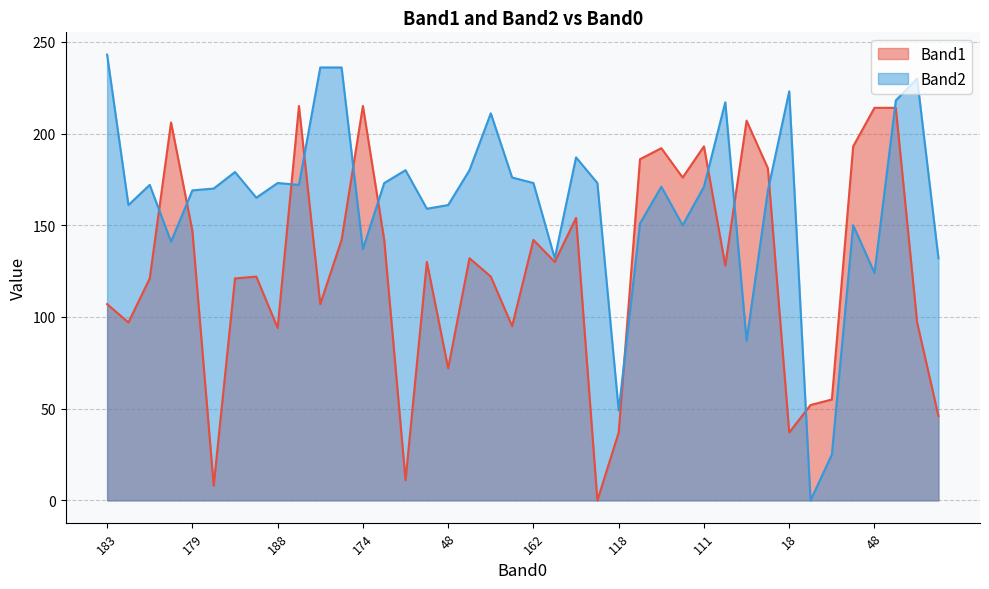

Does the chart have visible grid lines?

Yes